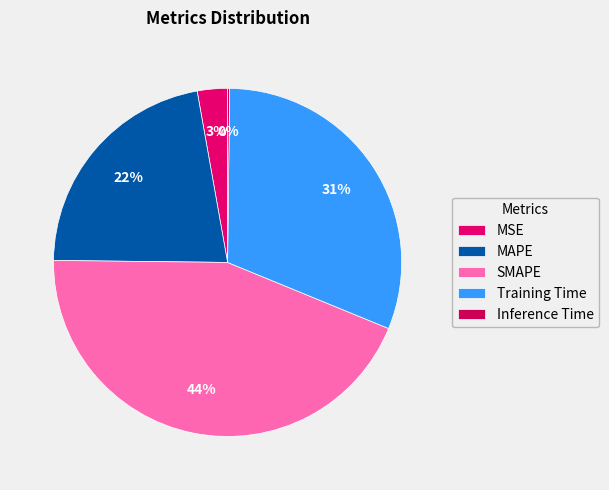

To the nearest percent, what is the difference between the largest and smallest slice percentages?

44%